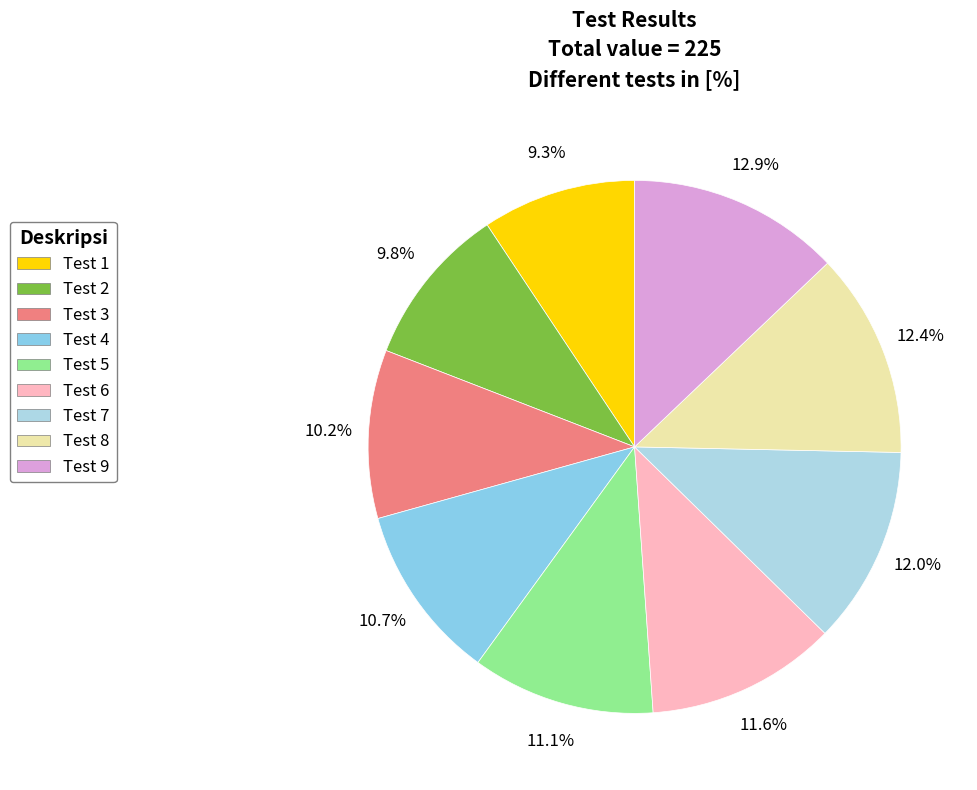

To the nearest percent, what portion does Test 4 represent?

11%